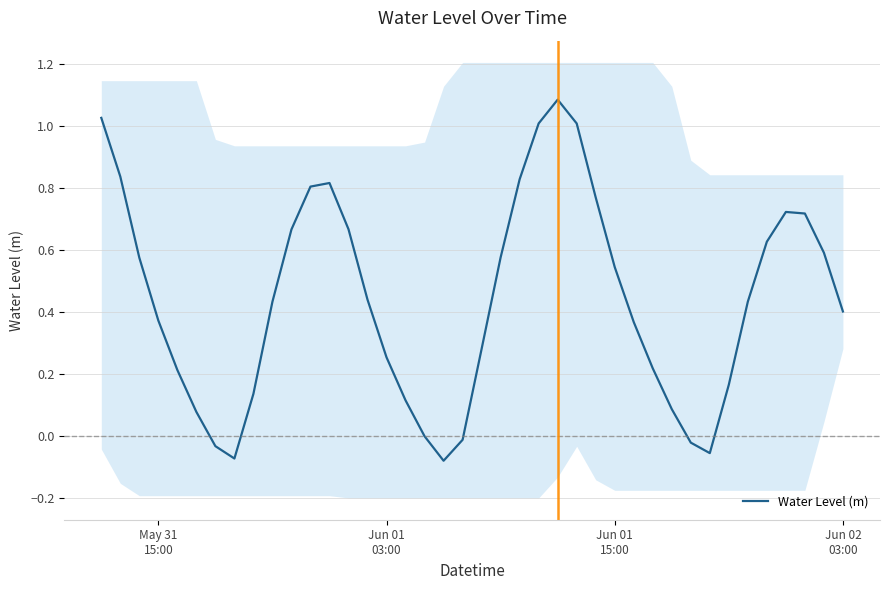

Reading right to left, what are all the values shown in this chart?

0.4	0.6	0.7	0.7	0.6	0.4	0.2	-0.1	-0.0	0.1	0.2	0.4	0.5	0.8	1.0	1.1	1.0	0.8	0.6	0.3	-0.0	-0.1	-0.0	0.1	0.3	0.4	0.7	0.8	0.8	0.7	0.4	0.1	-0.1	-0.0	0.1	0.2	0.4	0.6	0.8	1.0